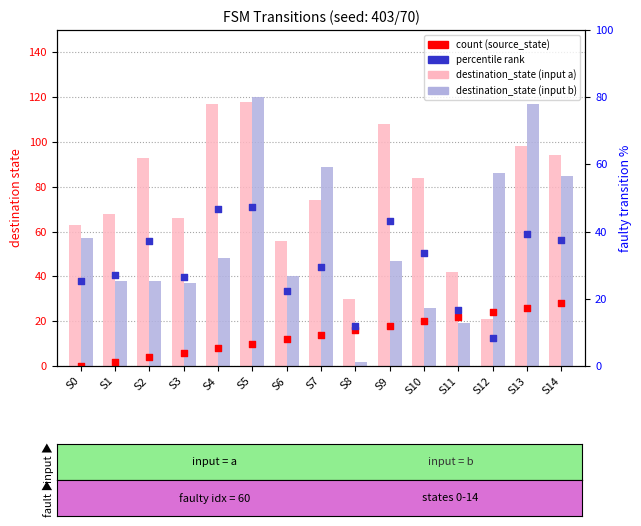

Which series has the largest Y range (max minus min)?

destination_state (input b)